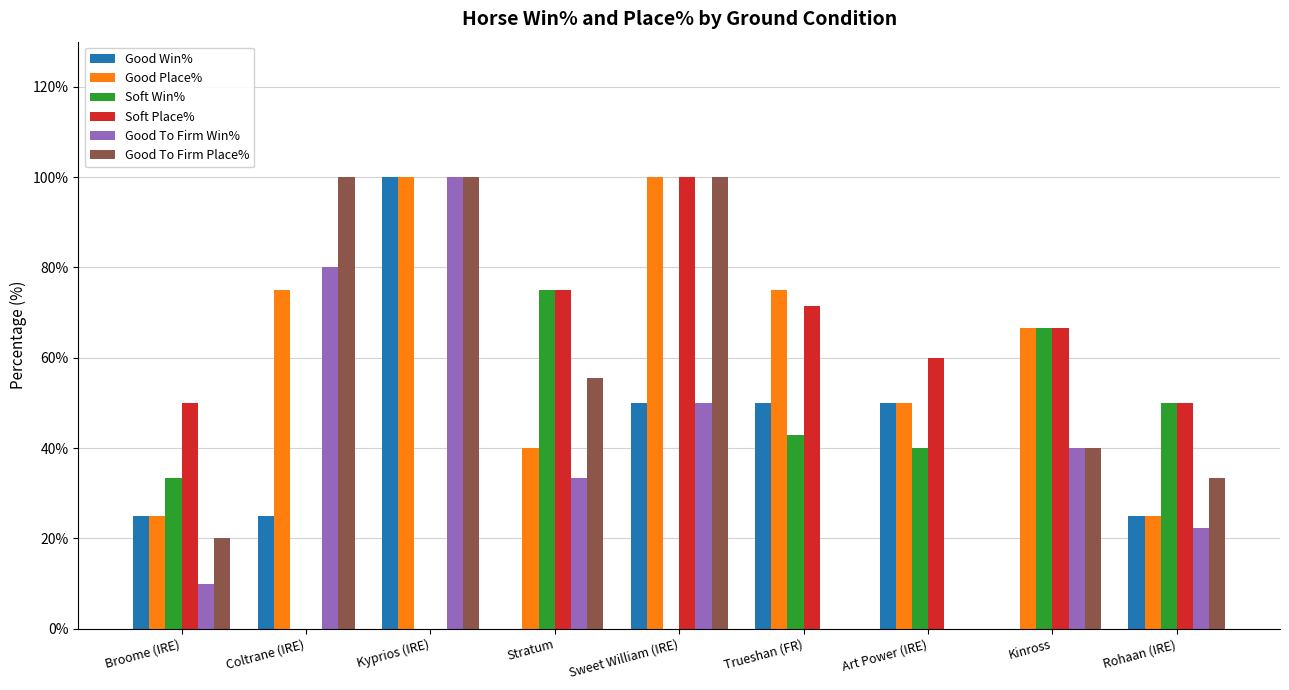

At which label does Good To Firm Win% first exceed 33?

Coltrane (IRE)